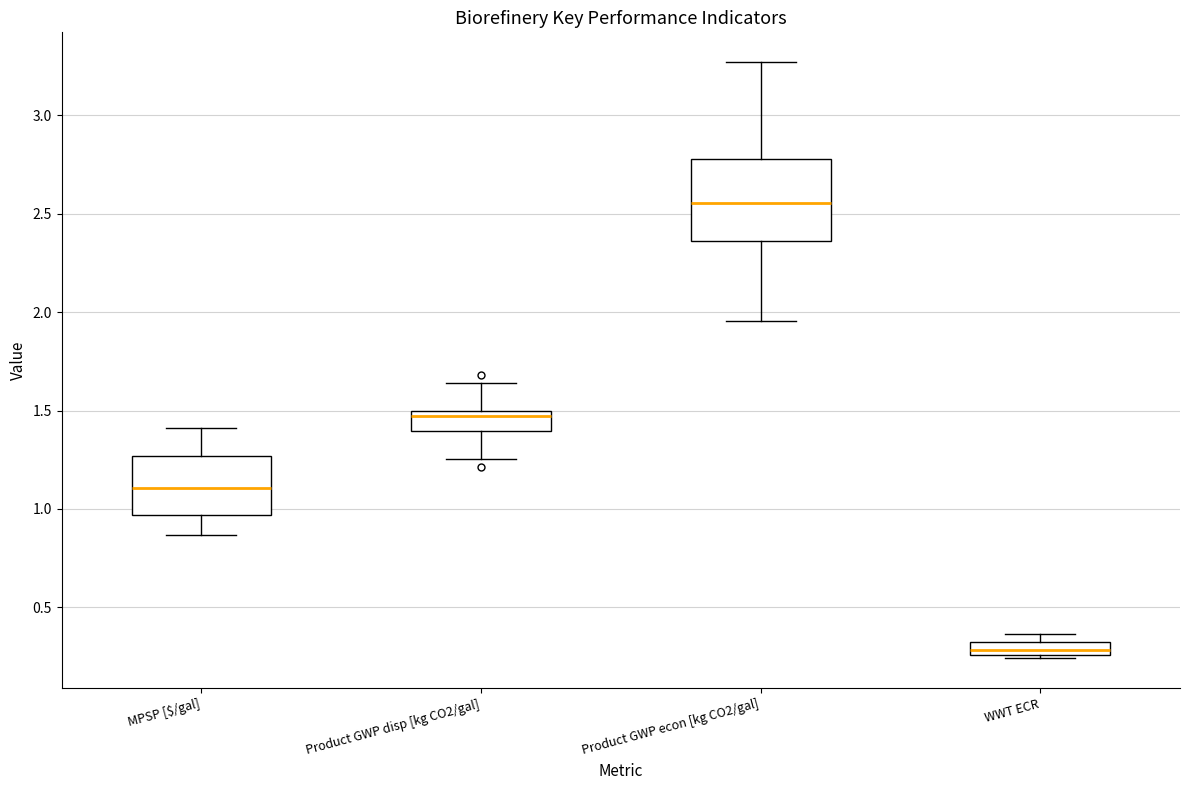

Which box is the tallest, from its lower edge to its upper edge?

Product GWP econ [kg CO2/gal]